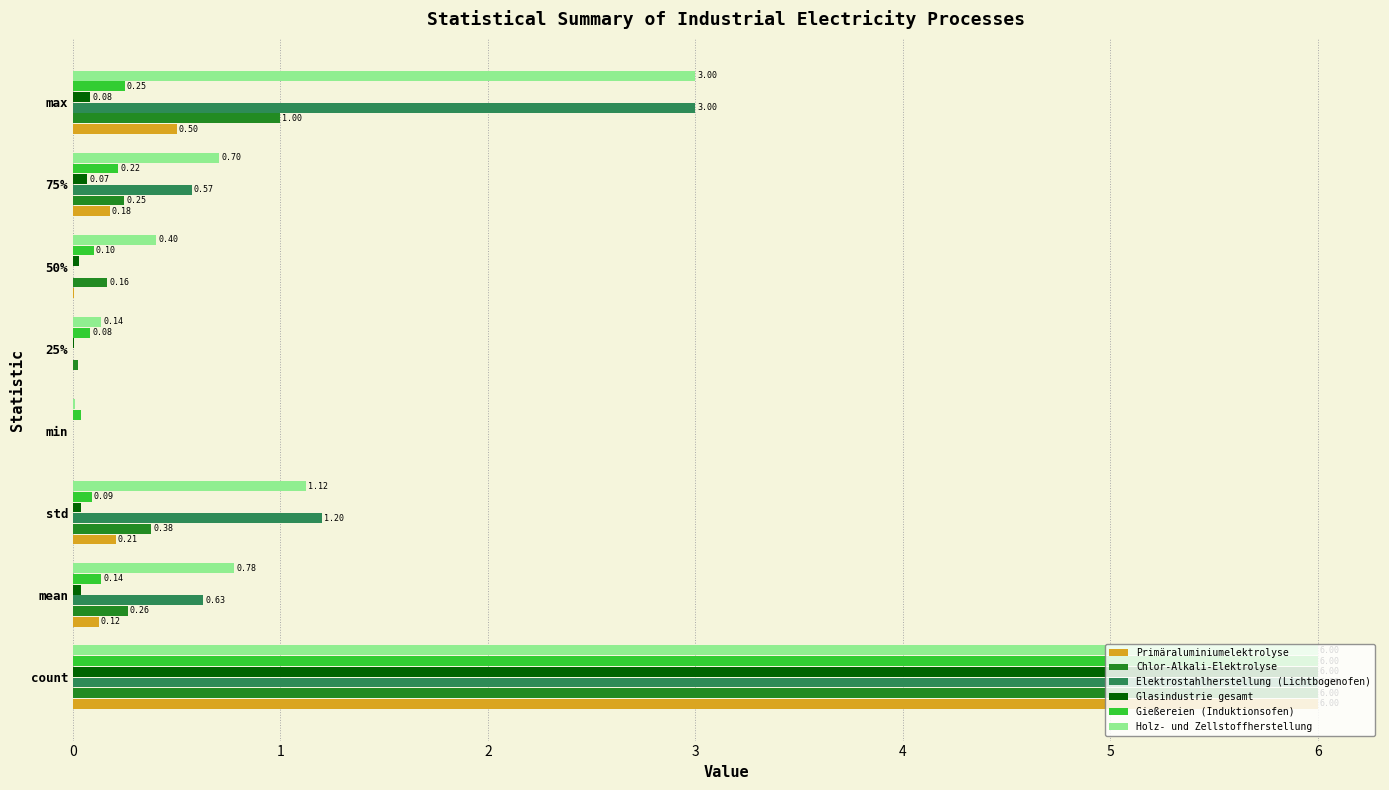

Which category has the highest value in the Holz- und Zellstoffherstellung series?

count